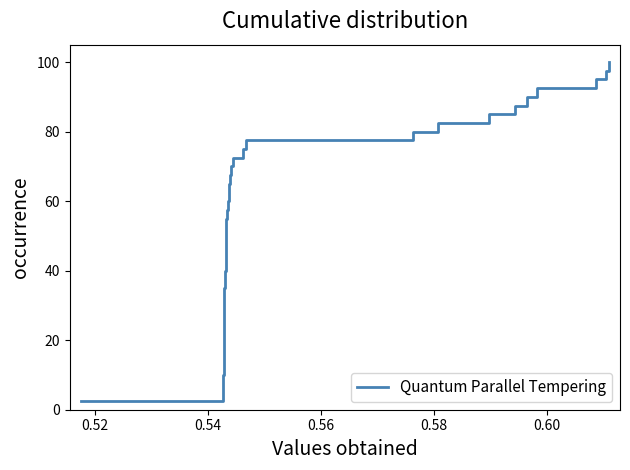

What is the difference between the maximum and minimum values?

97.5